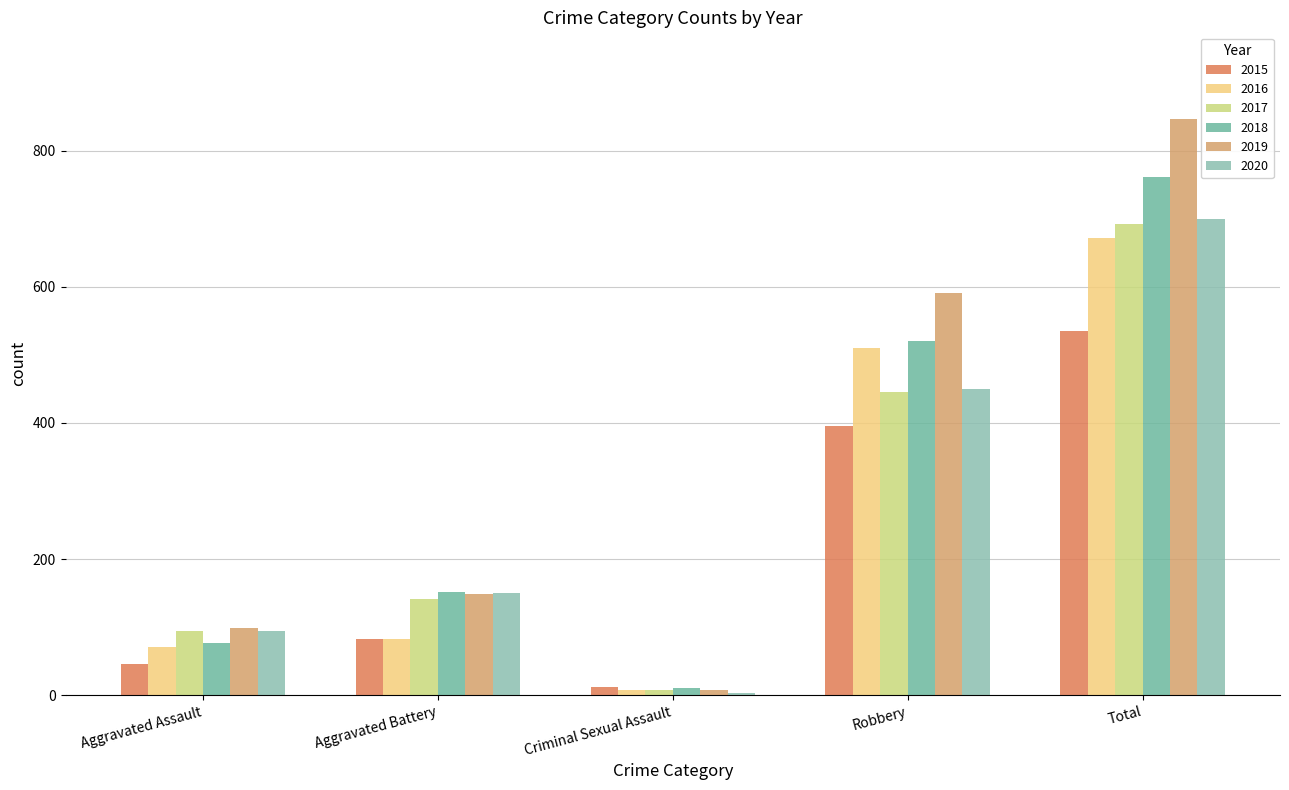

What is the maximum value shown in the chart?

847